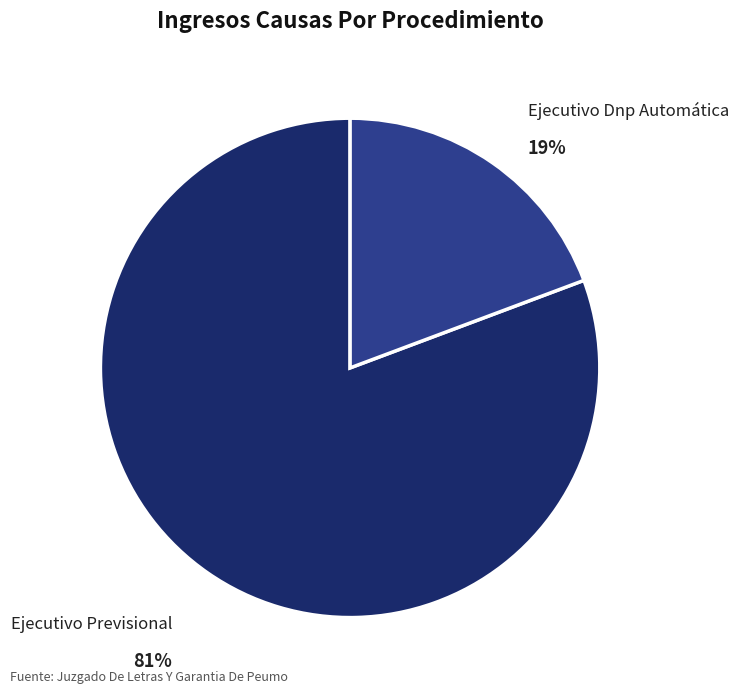

What portion of the pie excludes Ejecutivo Dnp Automática?

80.7%